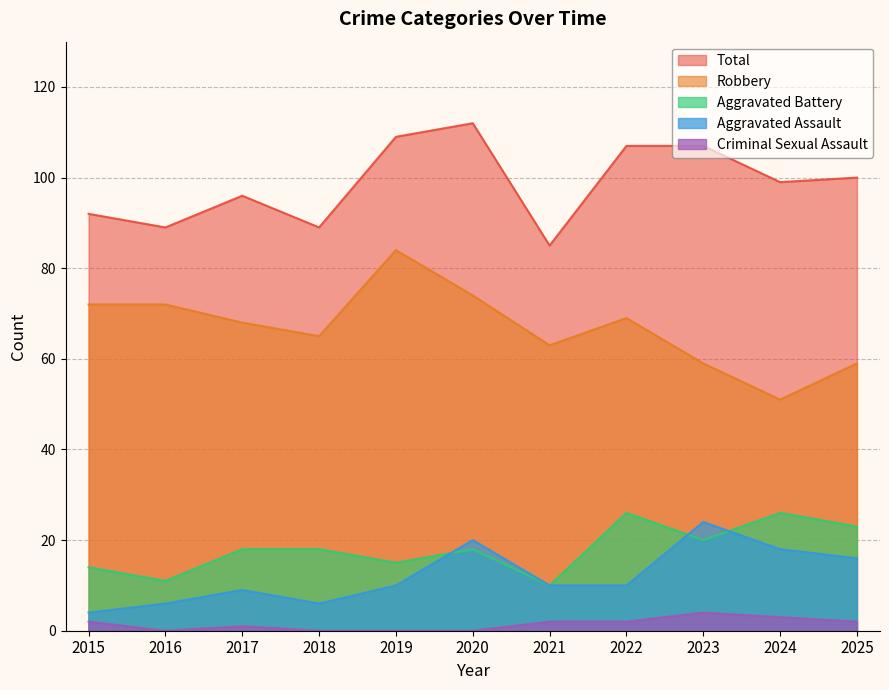

What is the difference between the maximum and minimum values in the Aggravated Assault series?

20